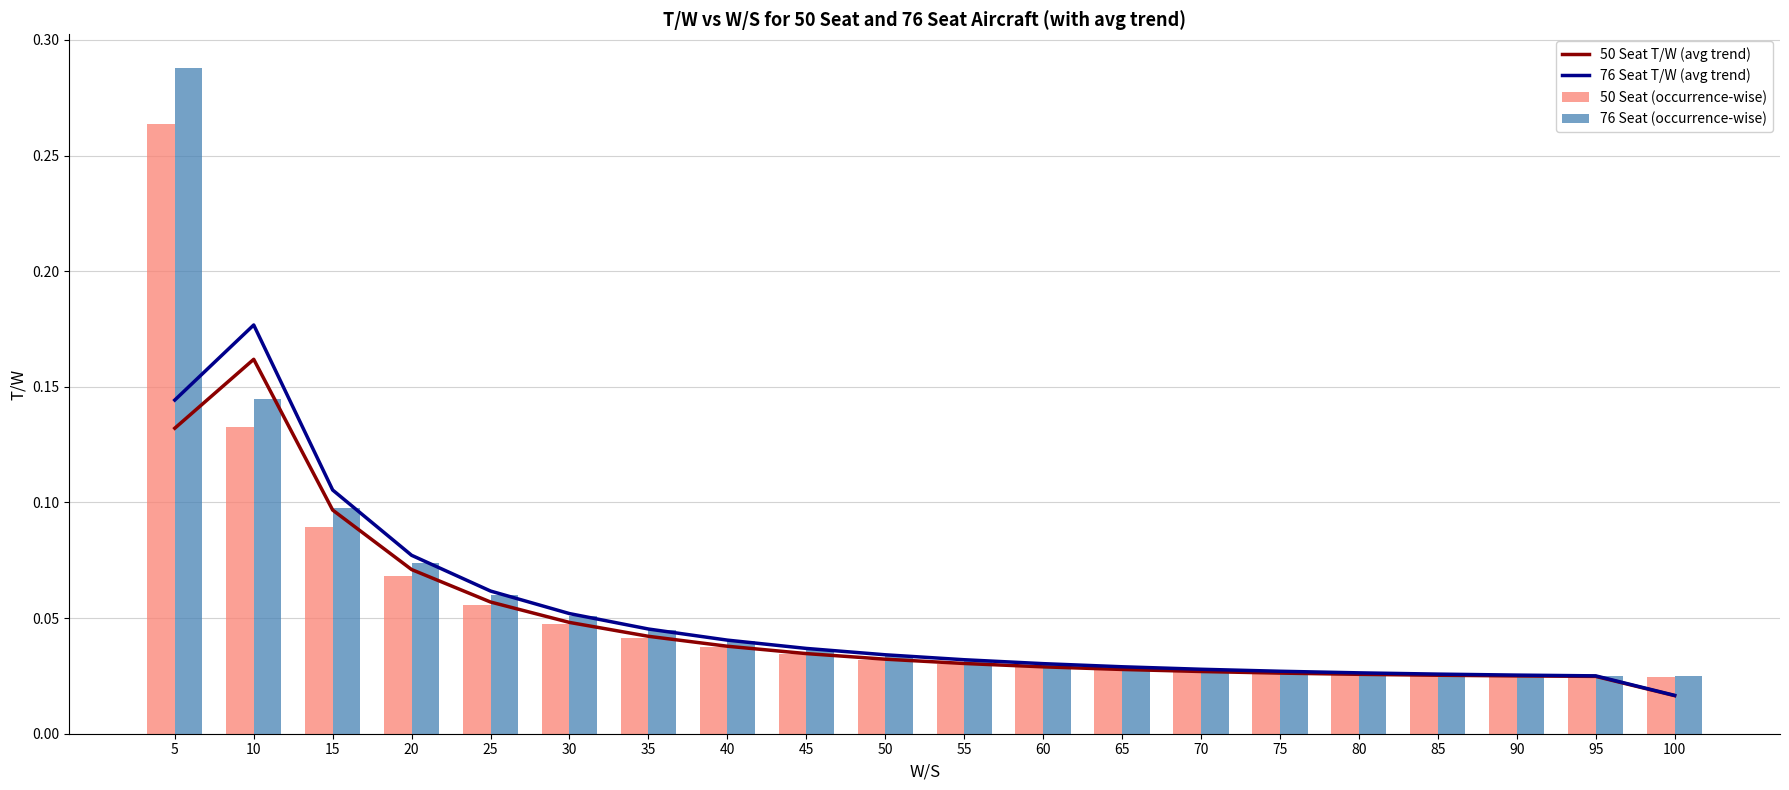

True or false: 76 Seat T/W (avg trend) has a value of 0.1 at 20.

True